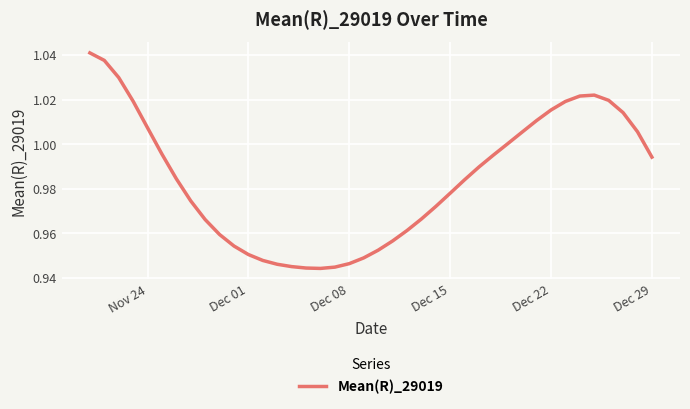

How many points are lower than both their immediate neighbors (excluding endpoints)?

1